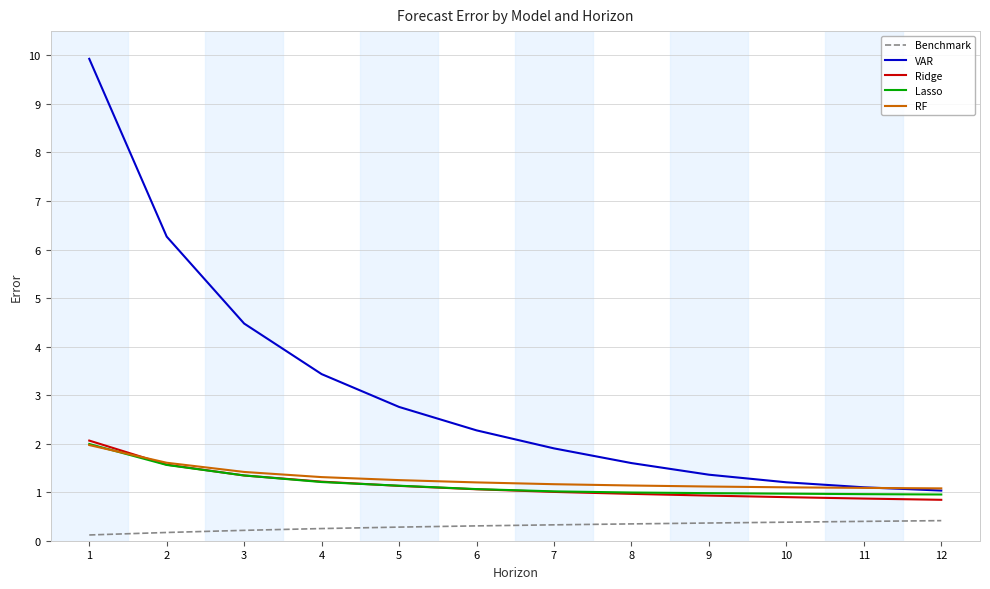

True or false: RF and Benchmark intersect in this chart.

False